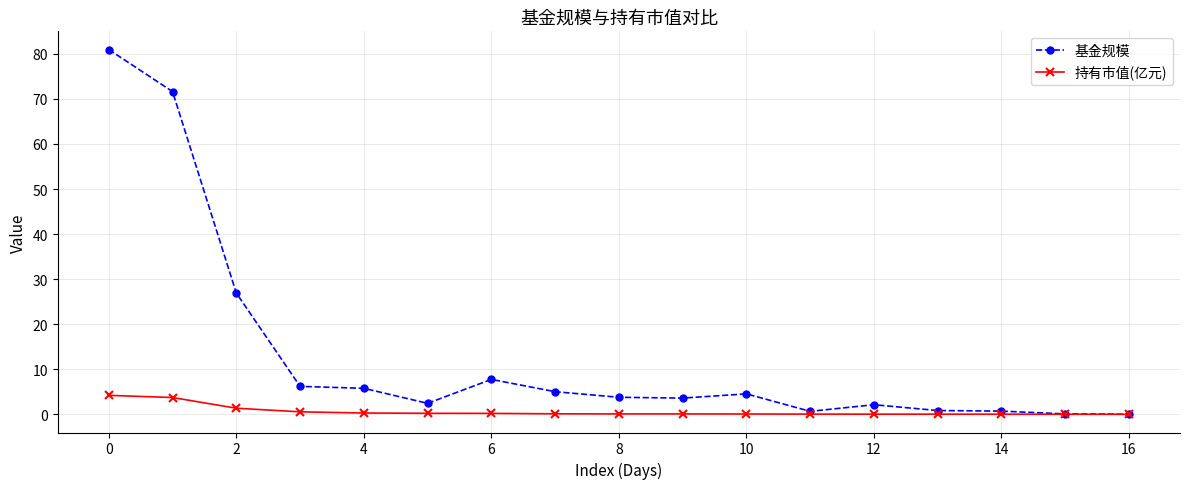

Which series has the largest total across all categories?

基金规模